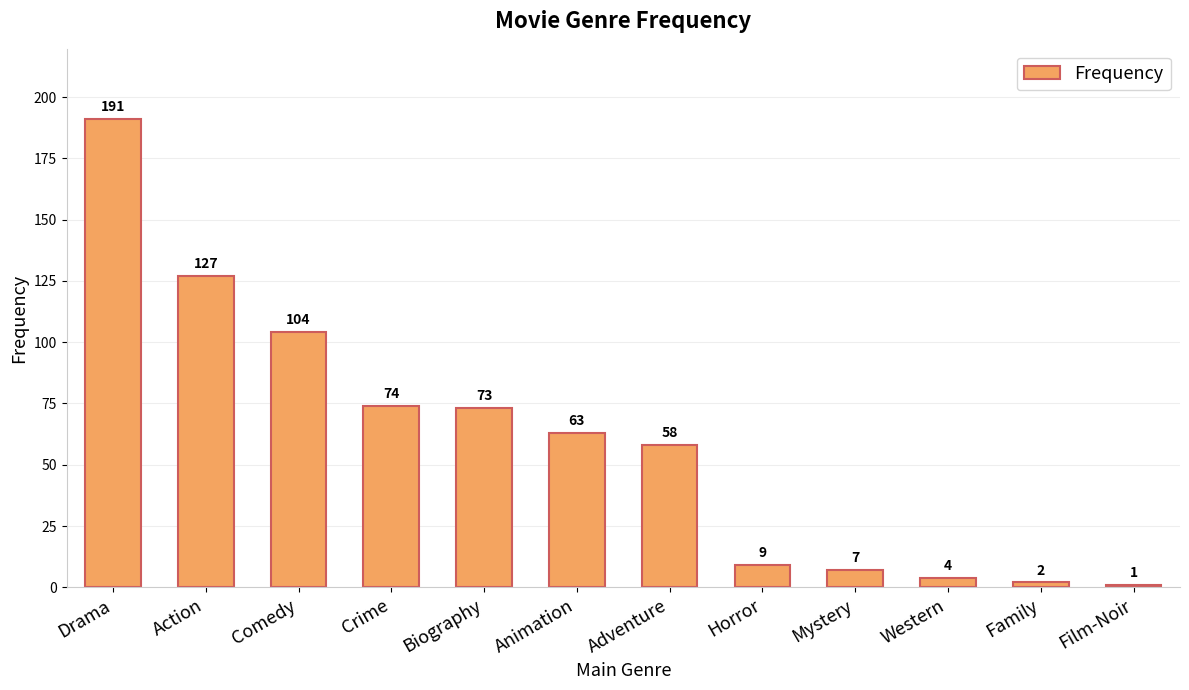

Where is the data nearest to the value 96?

Comedy